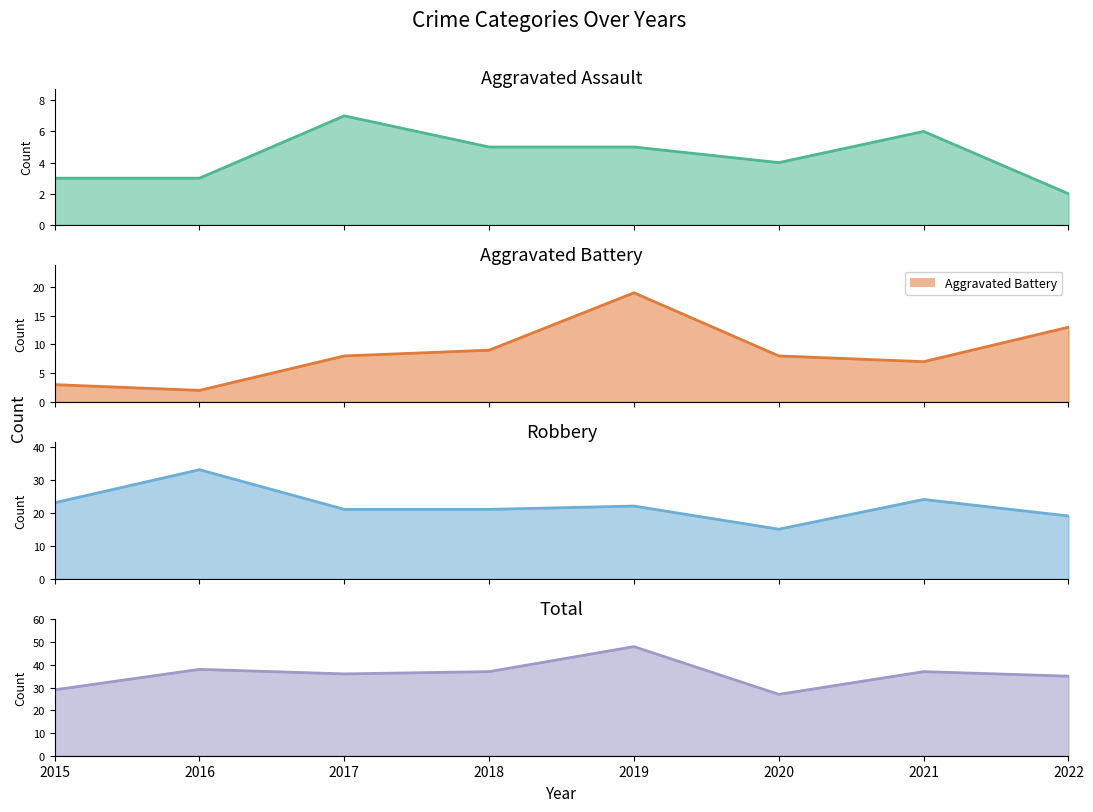

What is the difference between the second highest and minimum values in the Aggravated Assault series?

4